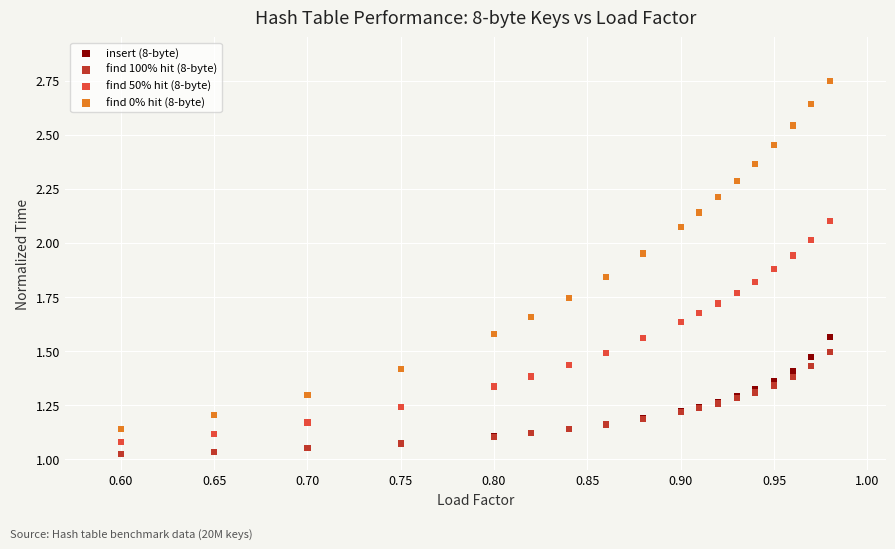

What are all the series names shown in the legend?

insert (8-byte), find 100% hit (8-byte), find 50% hit (8-byte), find 0% hit (8-byte)